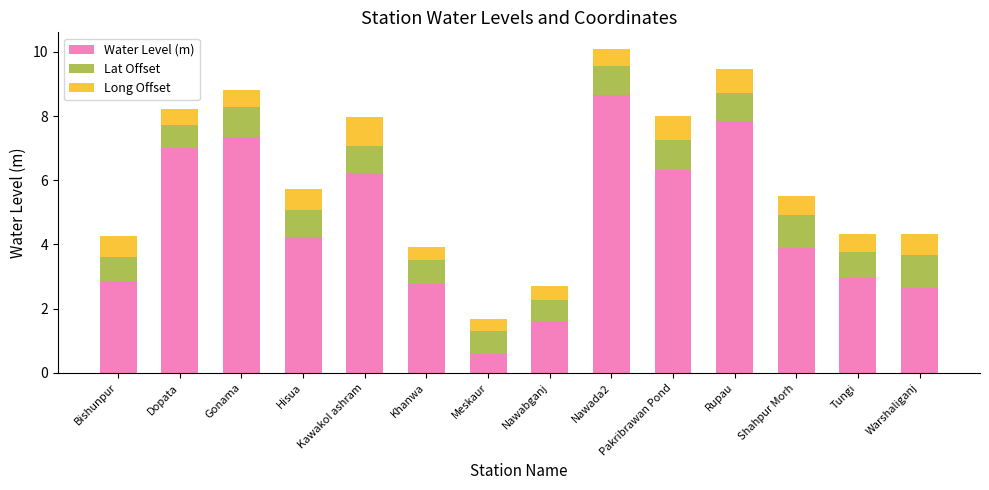

Is it true that Water Level (m) equals 1.6 at Nawabganj?

True